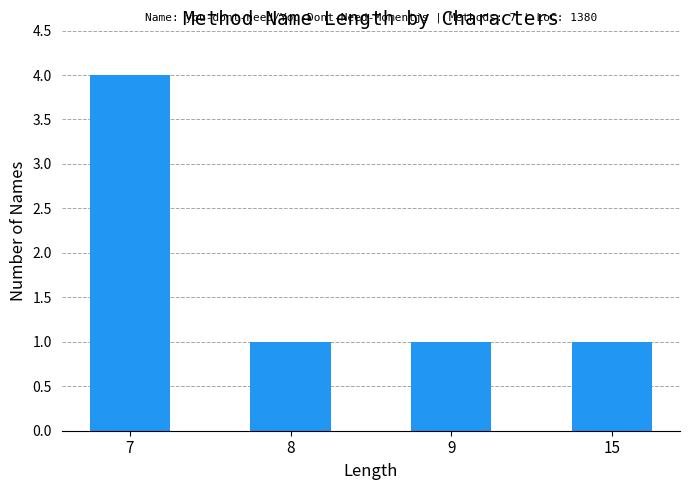

Is it true that the value at 7 is 4?

True